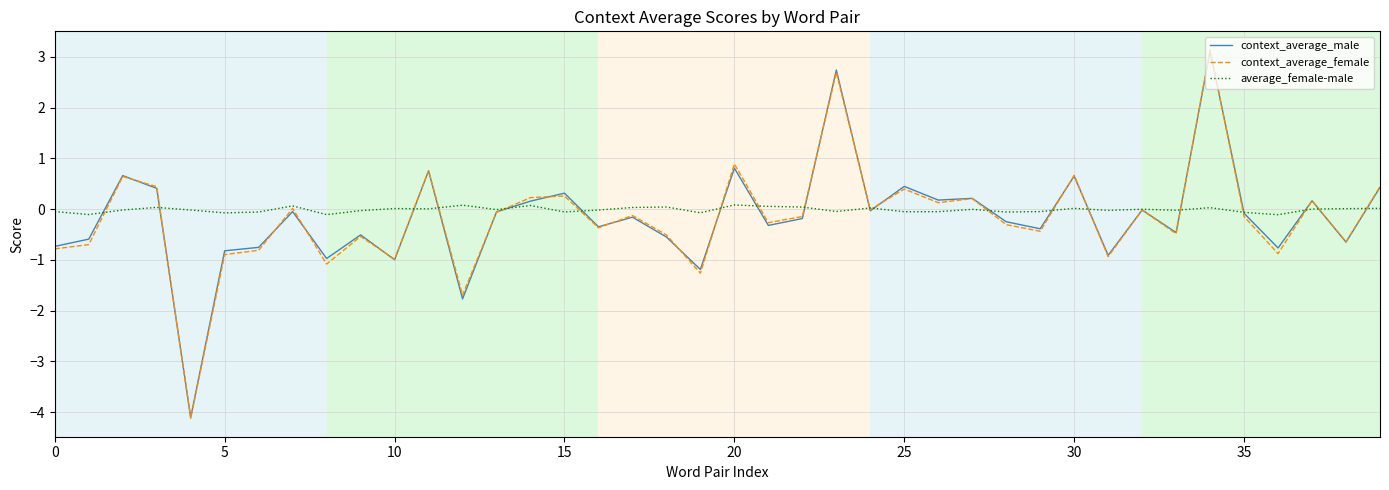

What is the smallest value displayed?

-4.1